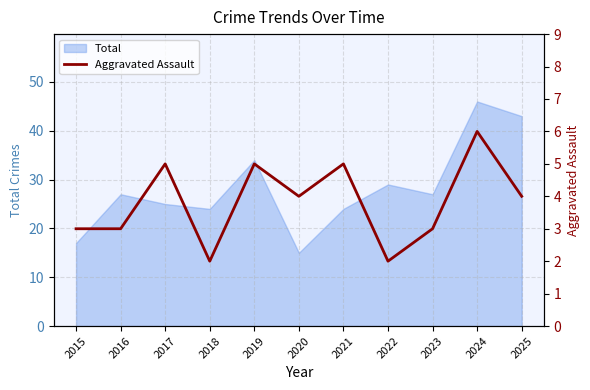

What is the minimum value shown in the chart?

2